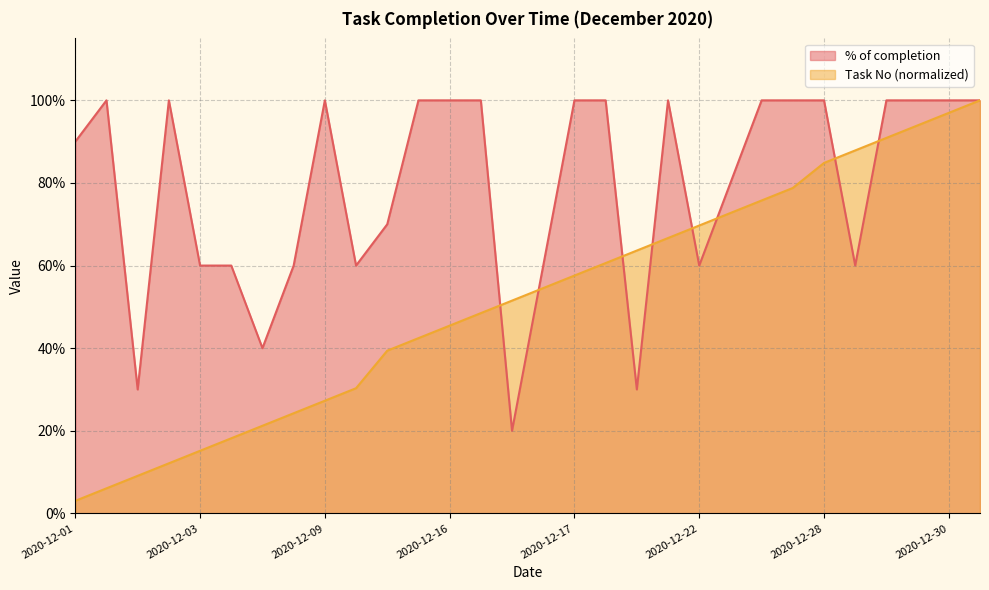

At which category does % of completion reach its first local peak?

2020-12-02